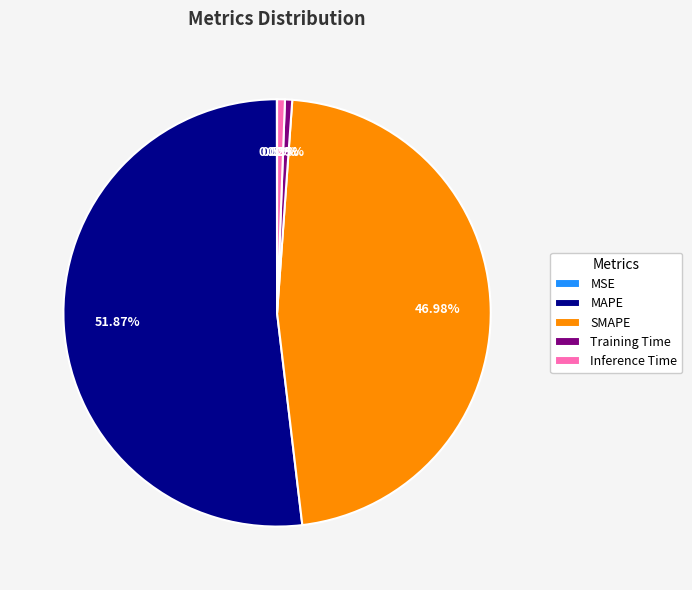

Does any single category account for the majority?

Yes